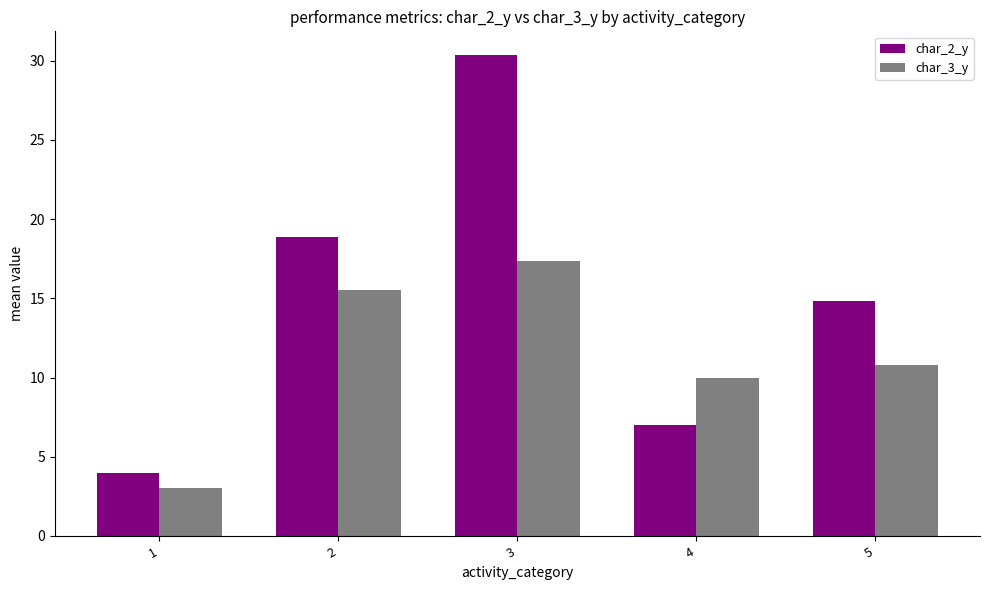

List the series in order of their peak value, lowest first.

char_3_y, char_2_y